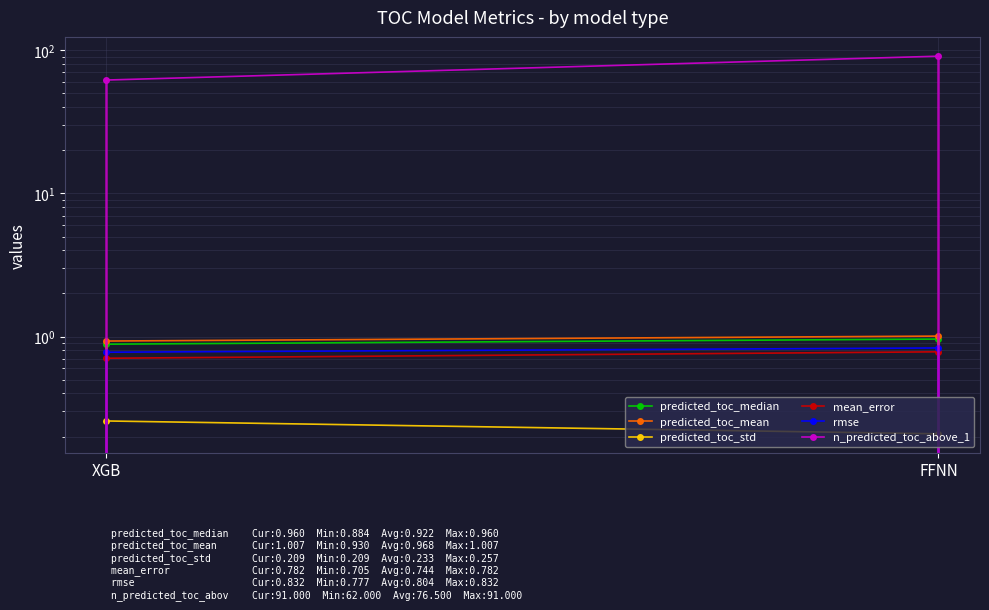

What is the difference between the maximum and minimum values in the predicted_toc_mean series?

0.1